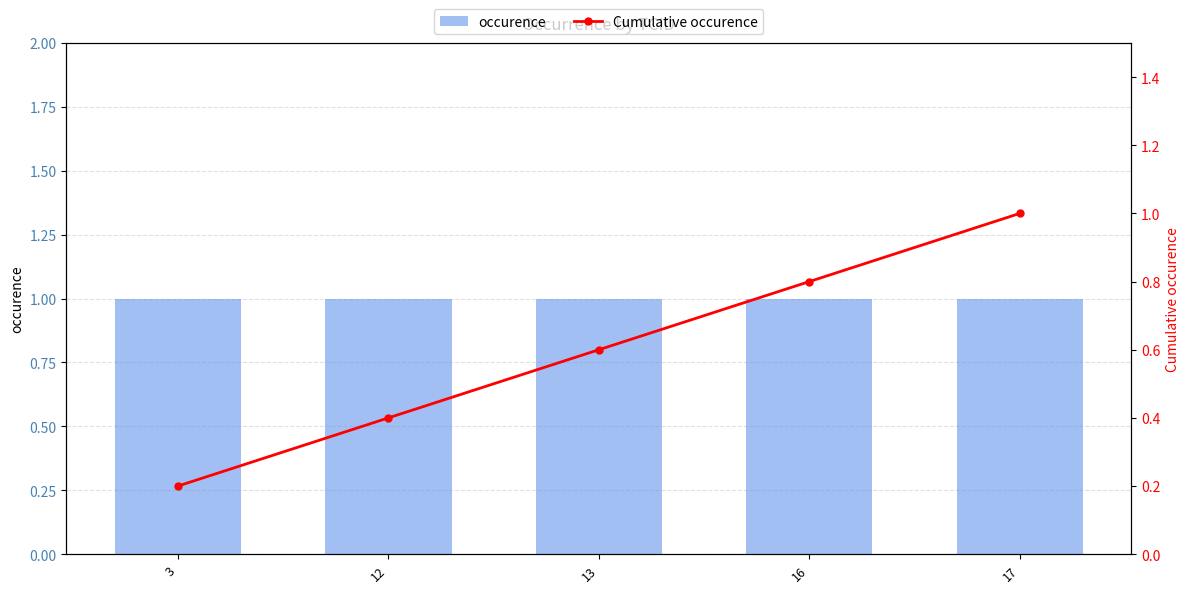

What is the highest value of the Cumulative occurence series?

1.0